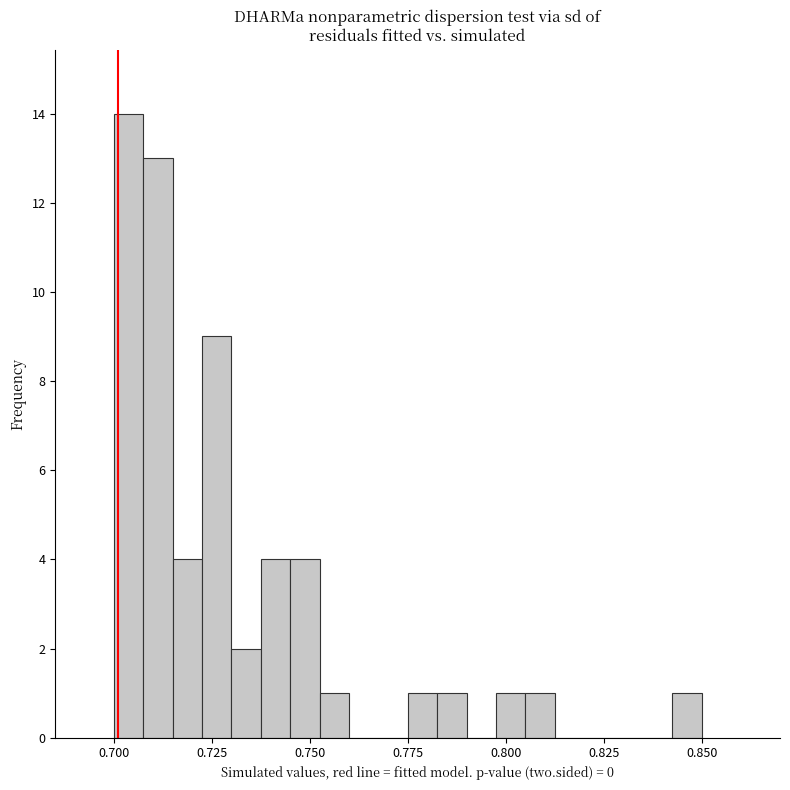

Around what value on the x-axis is the tallest bar? Give the approximate position of its centre, as read against the axis.

0.705